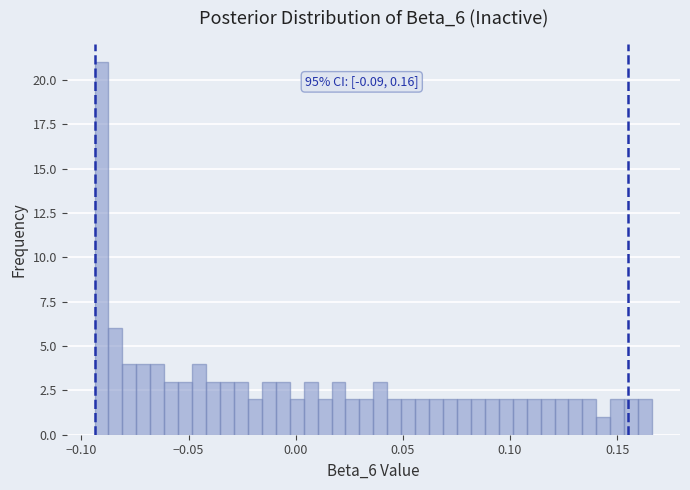

Around what value on the x-axis is the tallest bar? Give the approximate position of its centre, as read against the axis.

-0.090